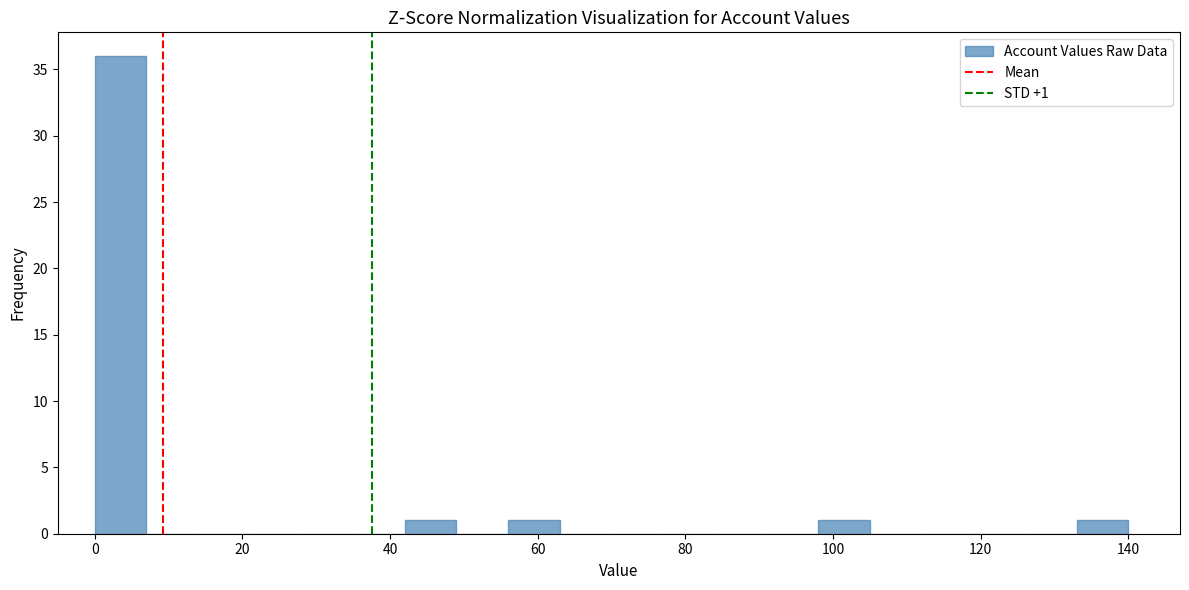

Around what value on the x-axis is the tallest bar? Give the approximate position of its centre, as read against the axis.

4